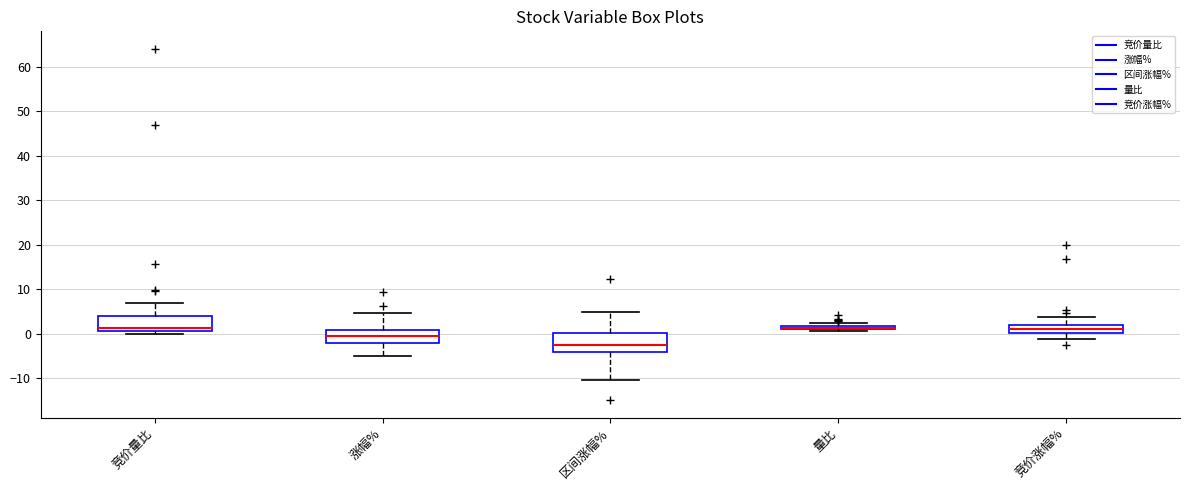

Where is the lower edge of the box for 量比 on the y-axis? The values are not printed on the chart, so give them approximately, as read against the axis.

1